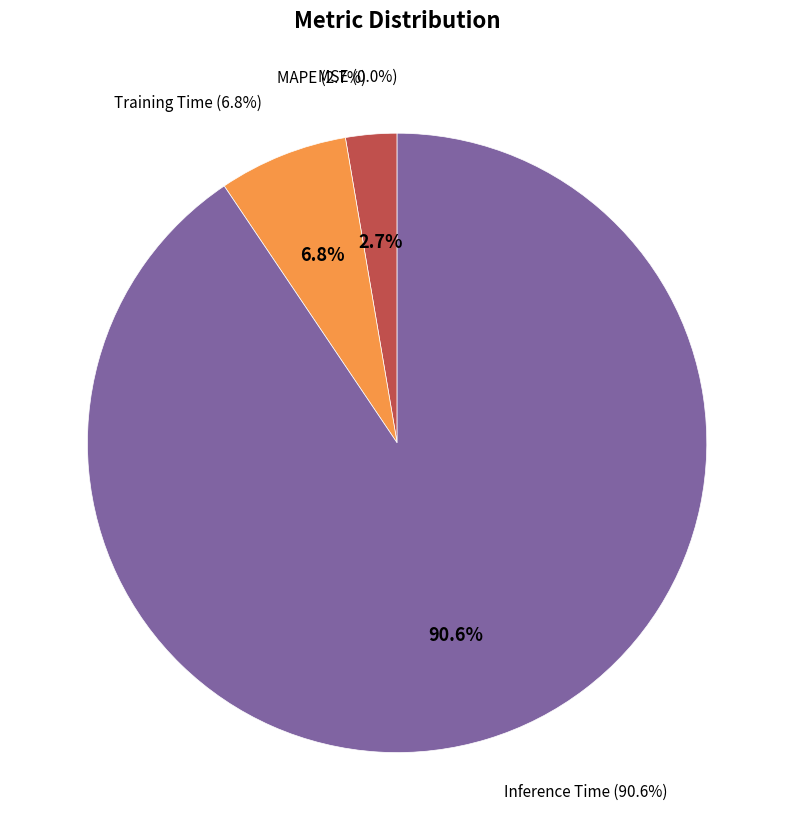

The Training Time slice represents 7% of the pie. True or false?

True